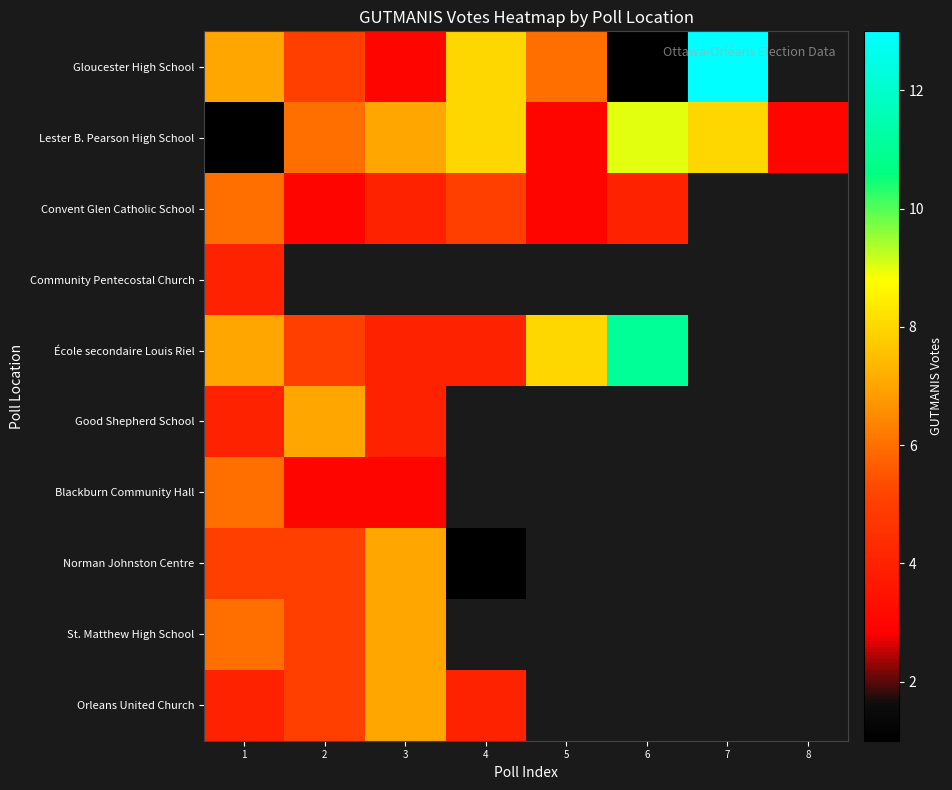

Rank the categories by St. Matthew High School value from lowest to highest.

2, 1, 3, 4, 5, 6, 7, 8